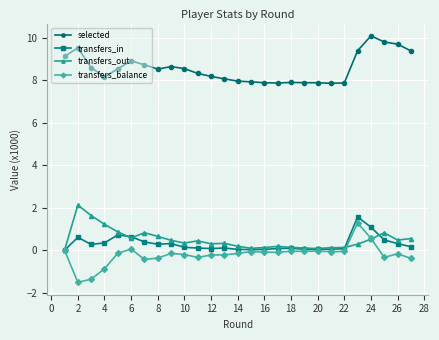

Is this an area chart (filled region under the line)?

No